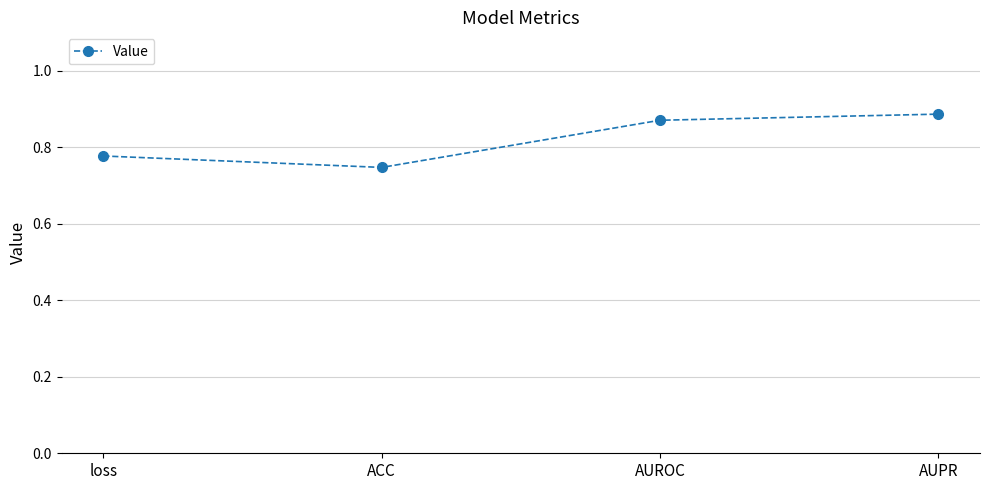

Count the values in the range 0 to 1.

4